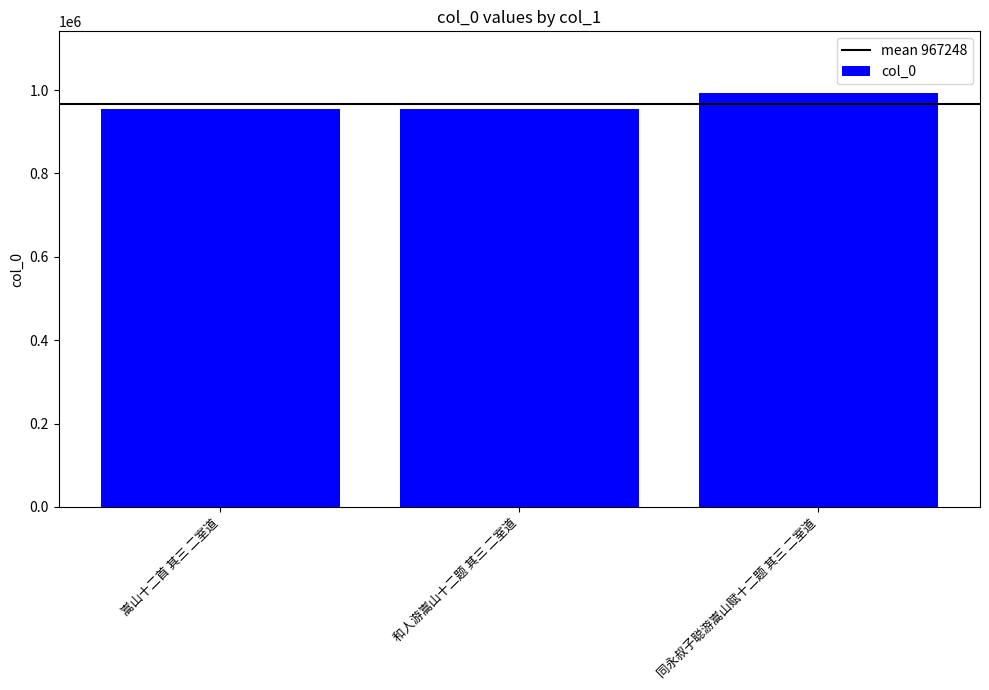

At which label is the value closest to 973122?

和人游嵩山十二题 其三 二室道